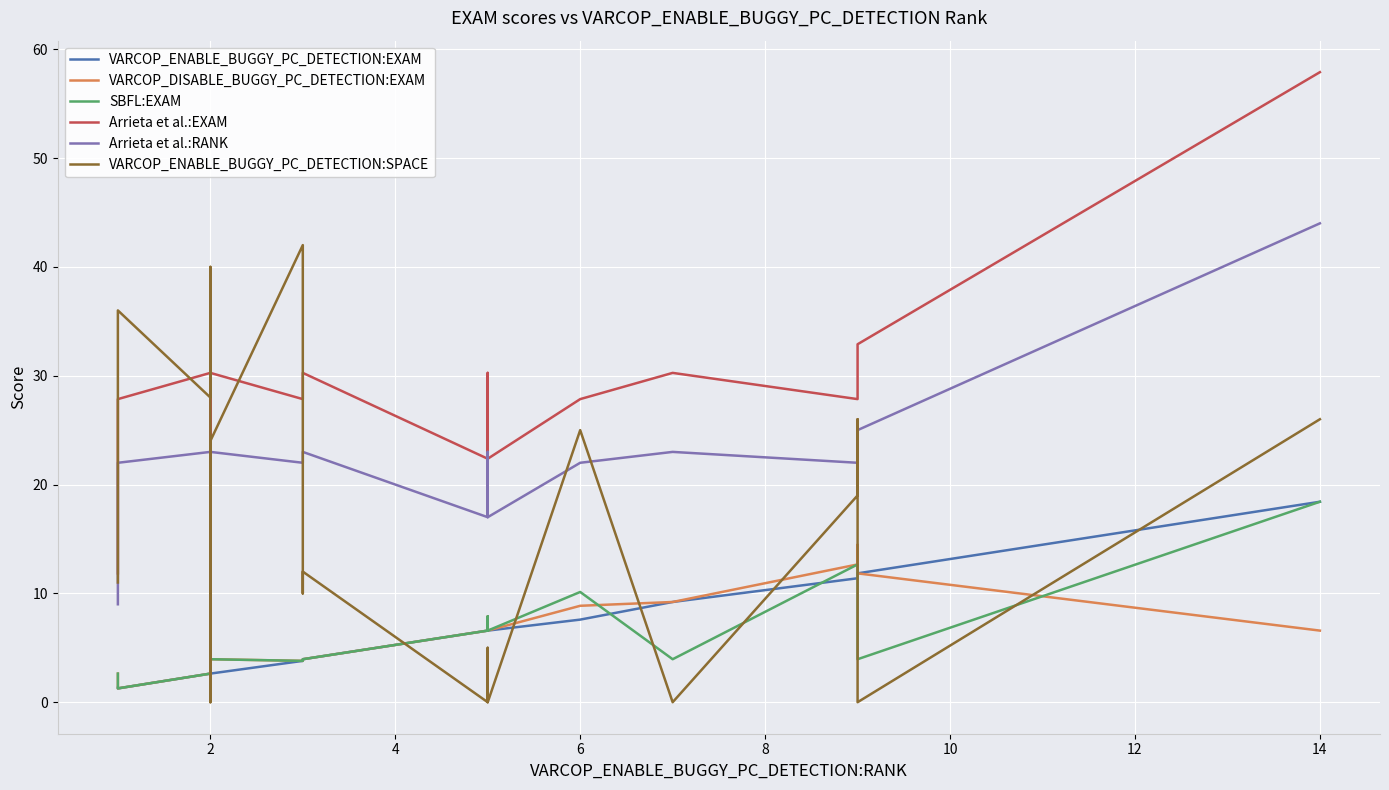

Is the value of VARCOP_ENABLE_BUGGY_PC_DETECTION:SPACE at 18 greater than the value of VARCOP_ENABLE_BUGGY_PC_DETECTION:EXAM at 6?

No